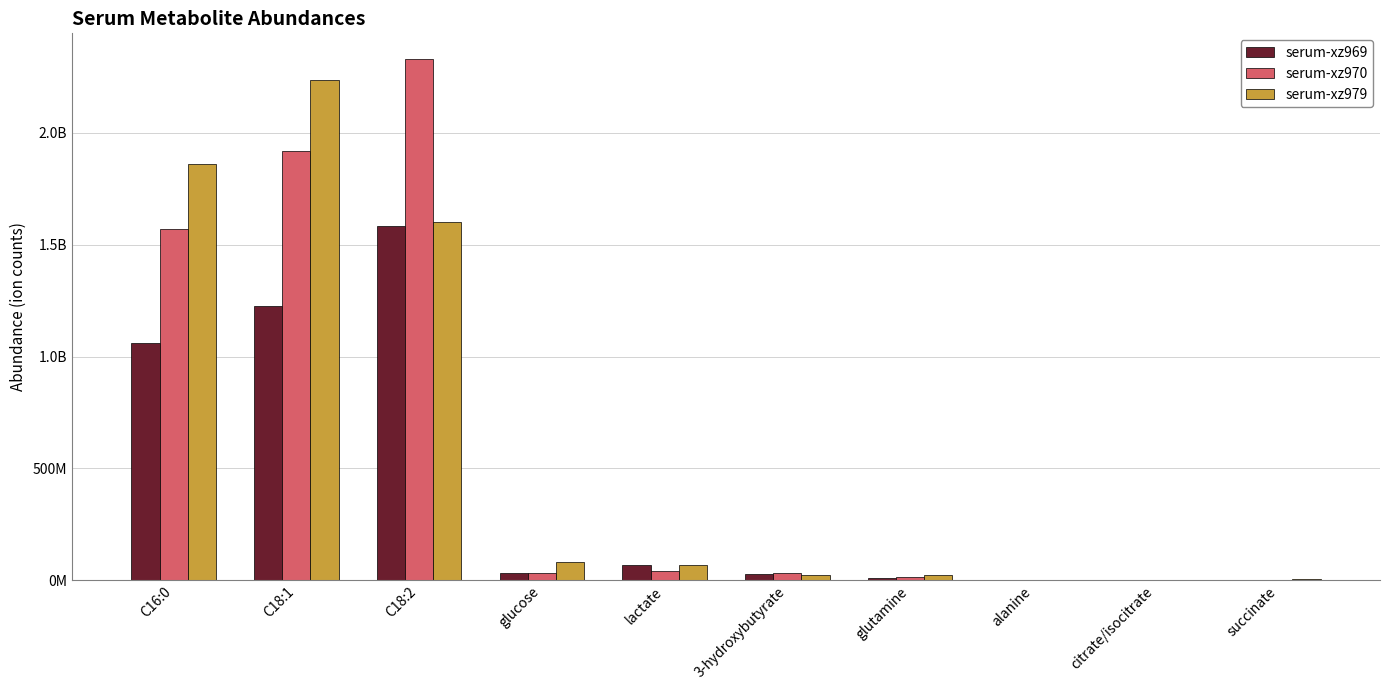

What are all the series names shown in the legend?

serum-xz969, serum-xz970, serum-xz979